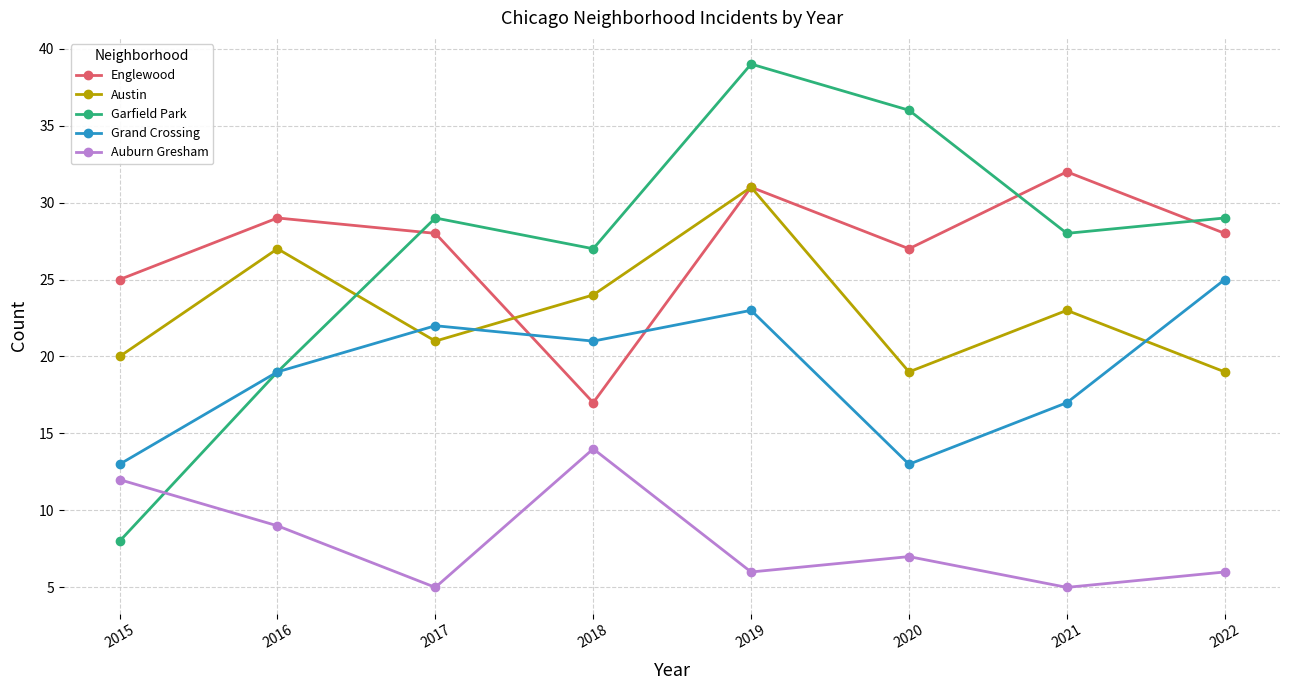

At which category does the chart reach its peak across all series?

2019